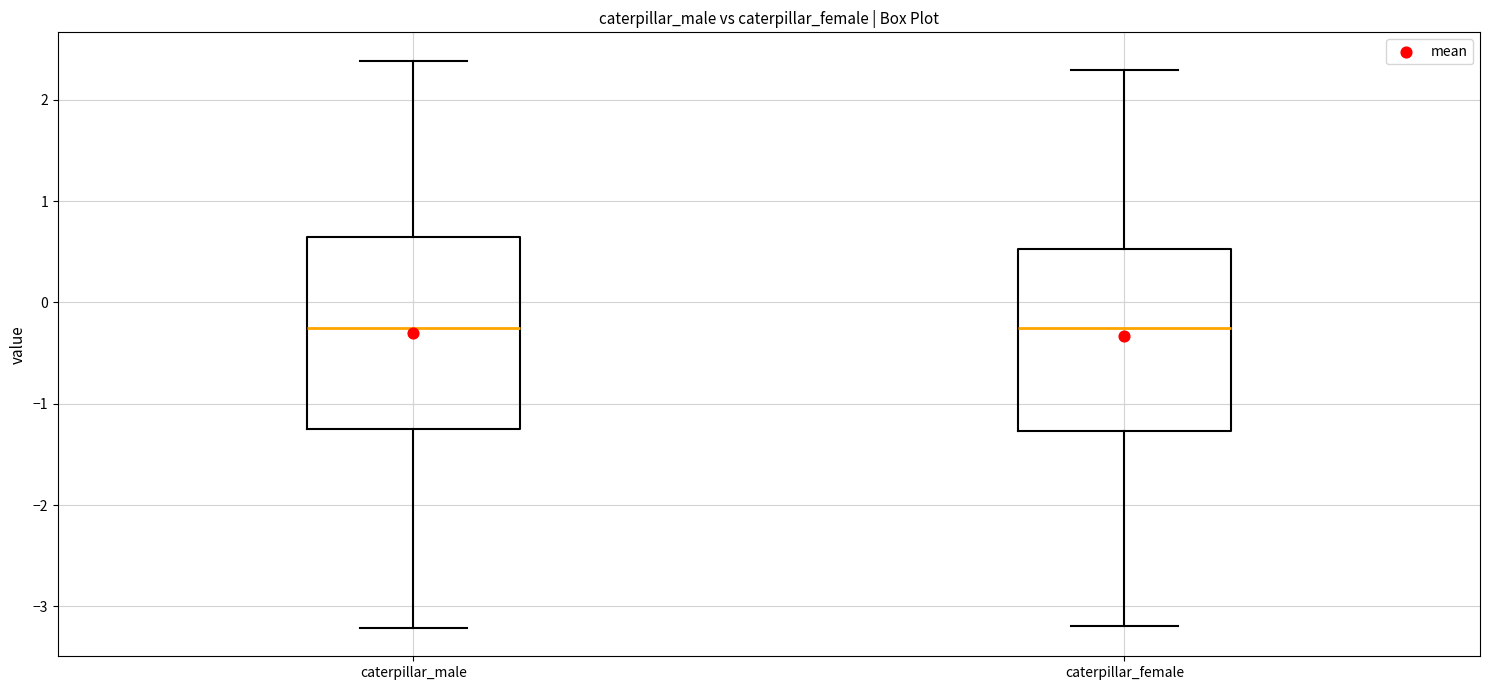

Reading left to right, transcribe this box plot: for each box, give where its median line is, the range the box spans, and where its two whiskers end, as read against the y-axis. The values are not printed on the chart, so give them approximately, as read against the axis.

caterpillar_male: median -0.3, box -1.2 to 0.6, whiskers -3.2 to 2.4
caterpillar_female: median -0.3, box -1.3 to 0.5, whiskers -3.2 to 2.3